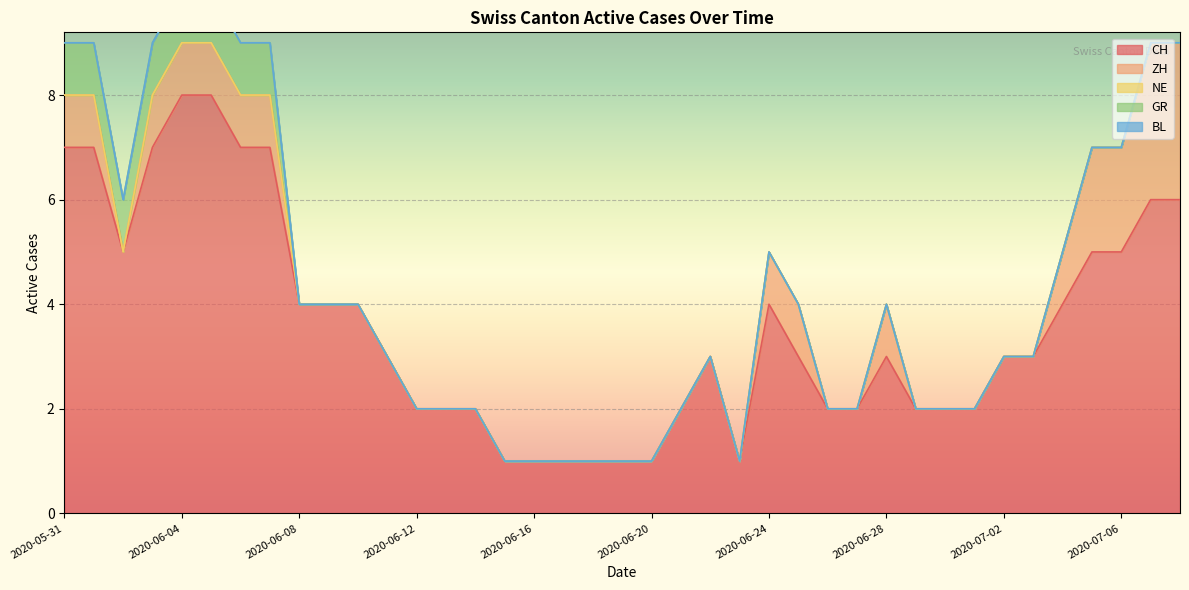

What is the spread (max minus min) of values at 2020-07-03?

3